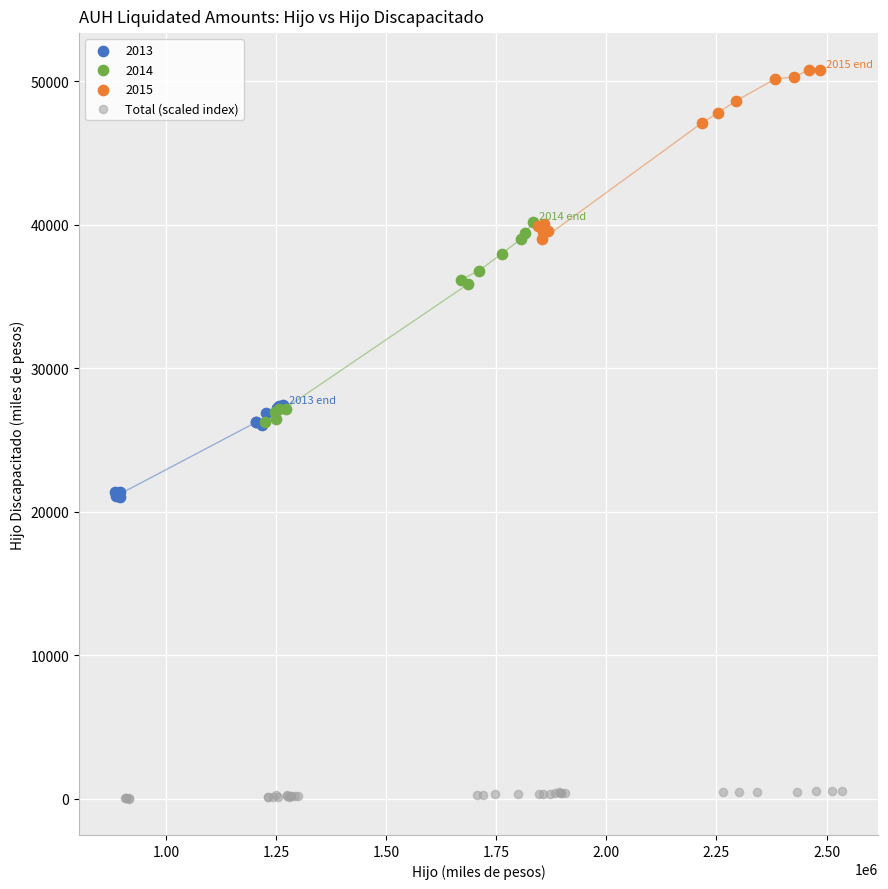

Which series contains the lowest Y value?

Total (scaled index)